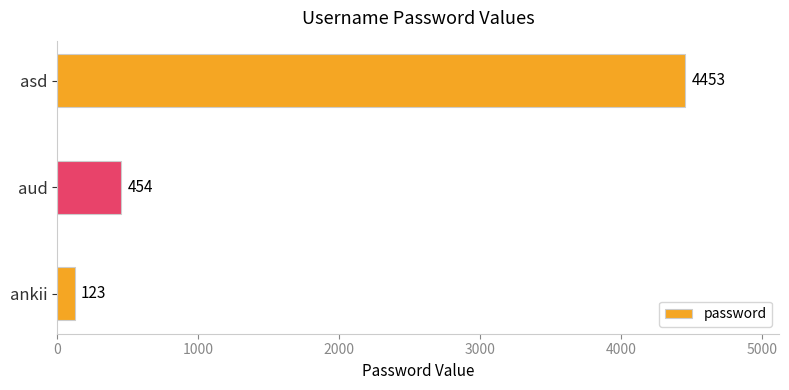

What is the difference between the maximum and minimum values?

4330